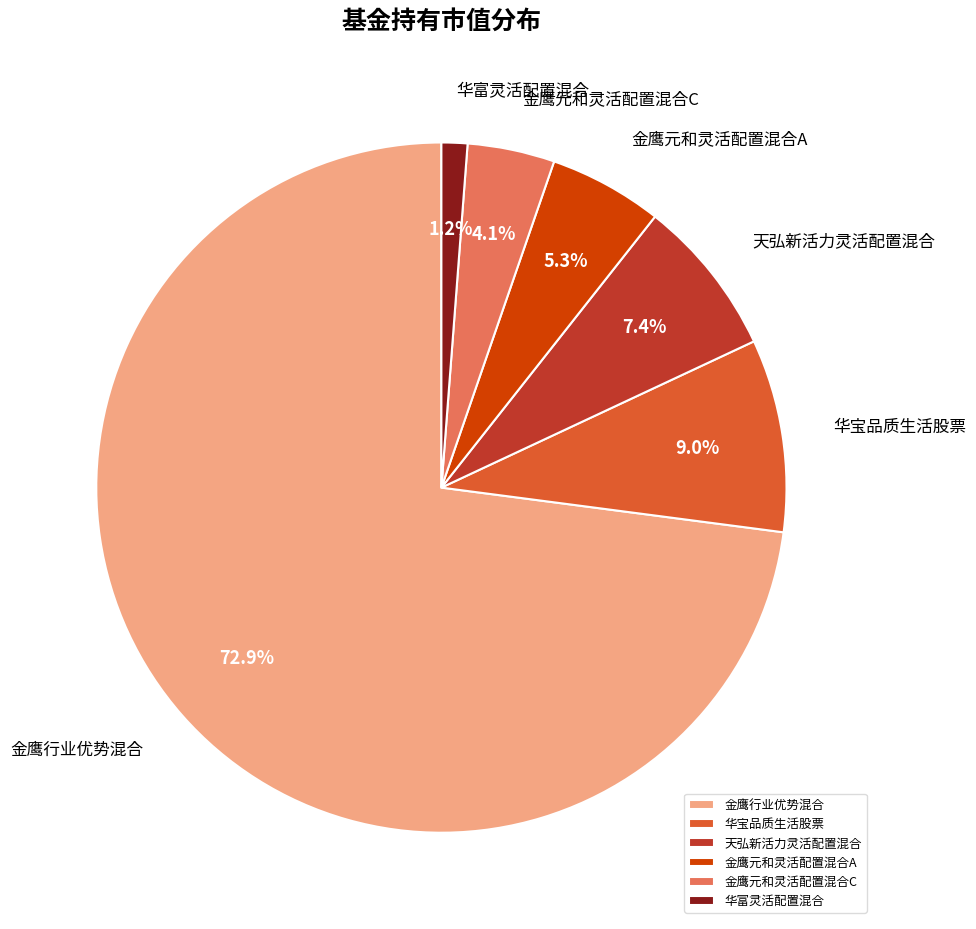

To the nearest percent, what is the combined percentage of 金鹰行业优势混合 and 金鹰元和灵活配置混合A?

78%